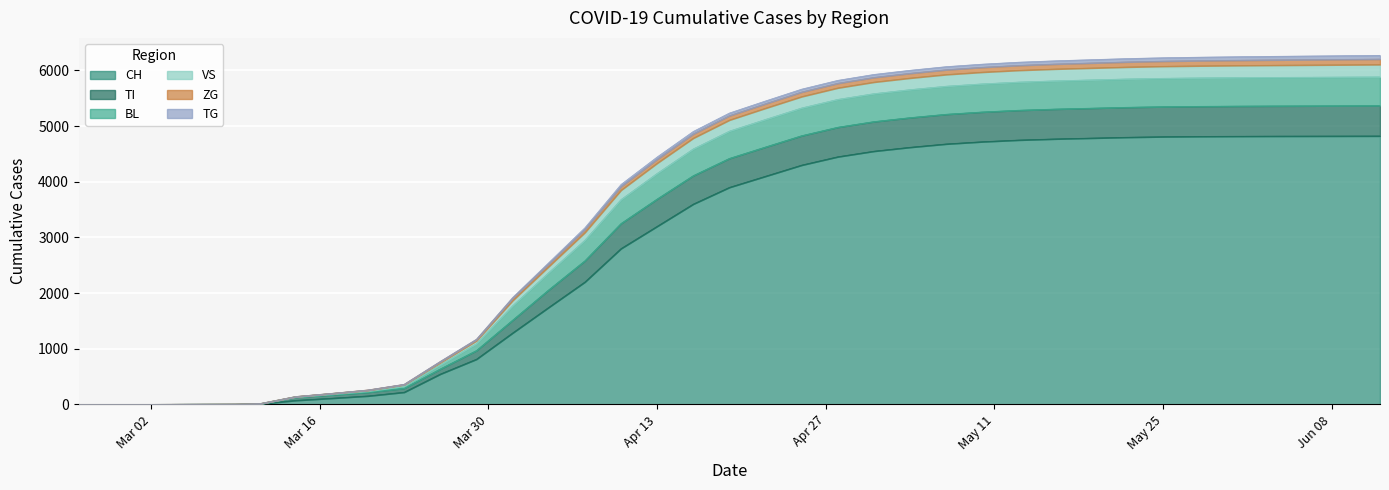

How many lines are shown in the chart?

6